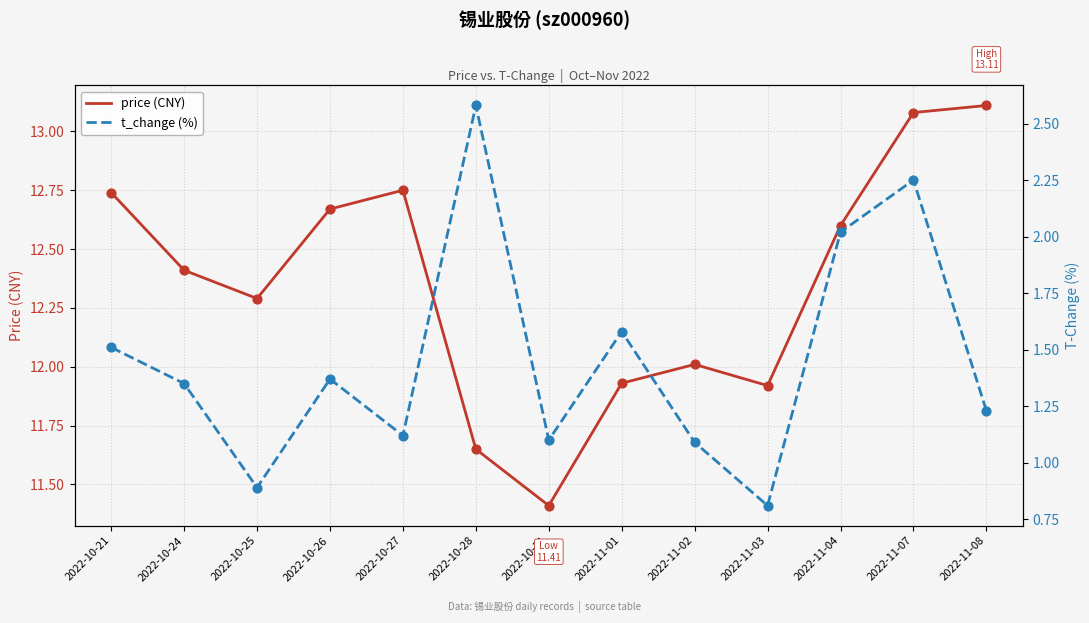

Is the value of price (CNY) at 2022-10-21 greater than the value of t_change (%) at 2022-11-02?

Yes